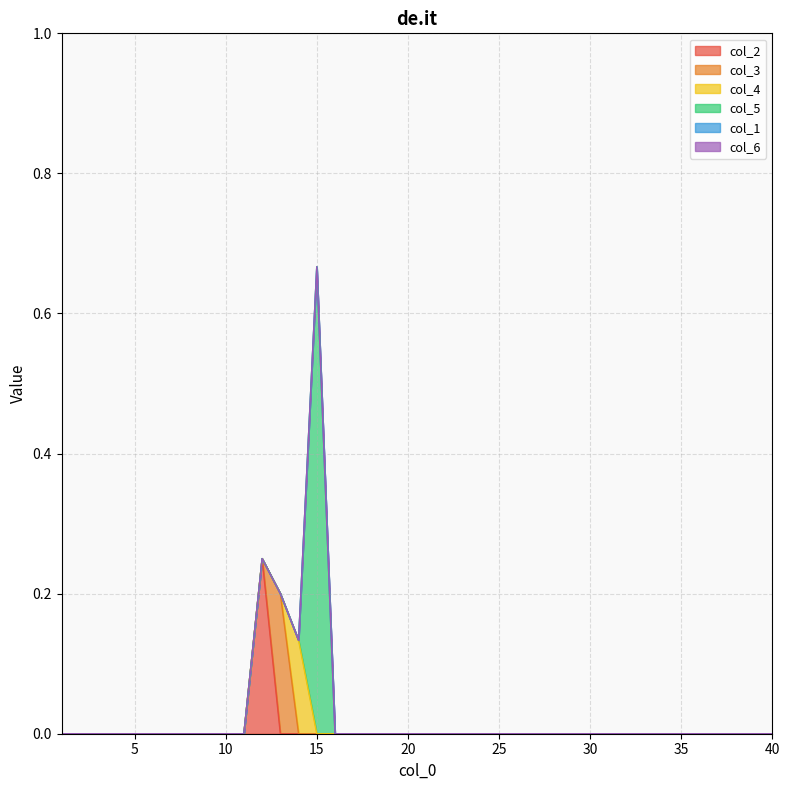

What is the difference between the maximum and second lowest values in the col_4 series?

0.1